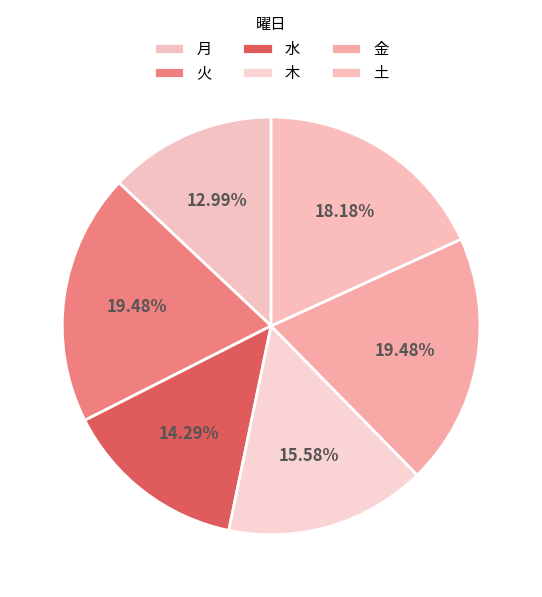

How many segments does this pie chart have?

6